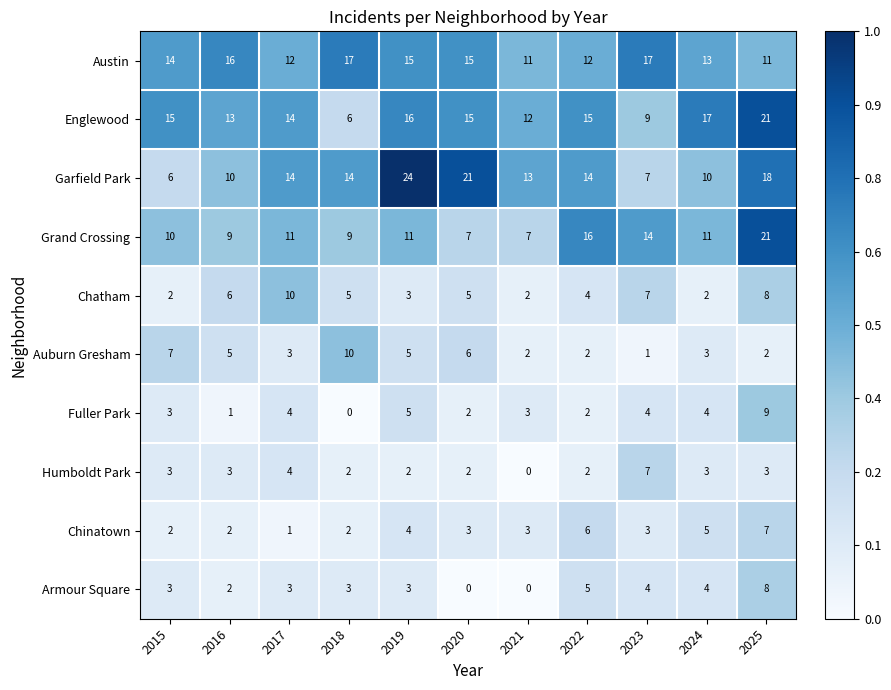

What is the spread (max minus min) of values at 2018?

17